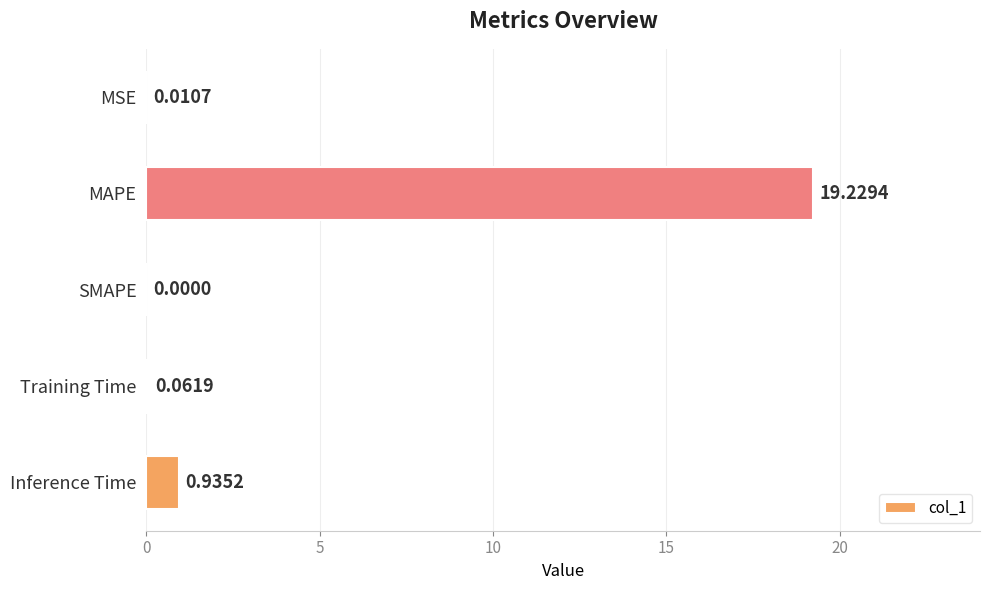

How many values are above zero?

4